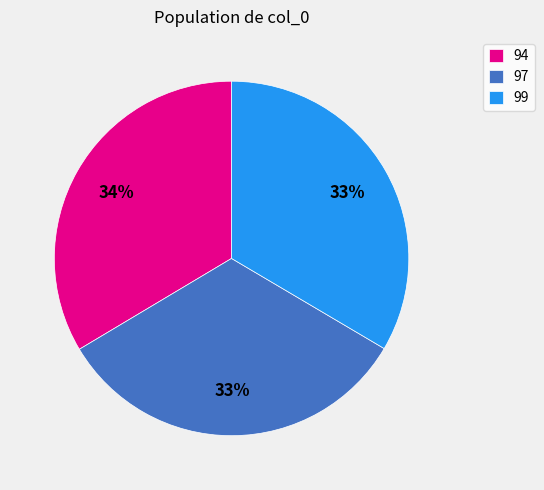

Does 99 represent more than half of the total?

No